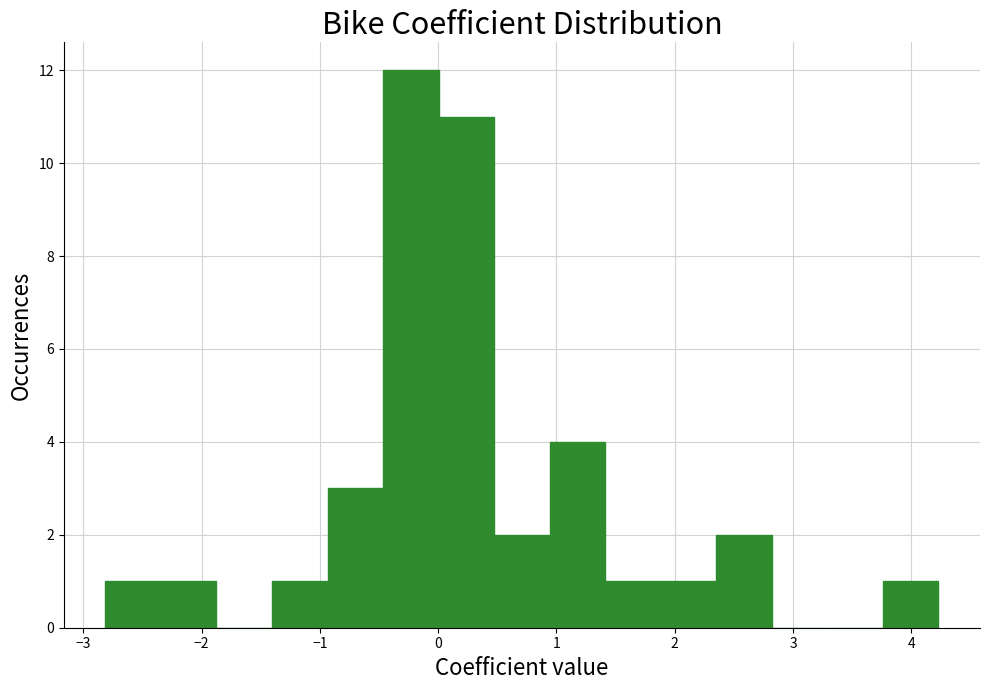

How tall is the bar that spans 2.4 to 2.8 on the x-axis? Neither the bar edges nor the heights are printed on the chart, so give them approximately, as read against the axes.

2